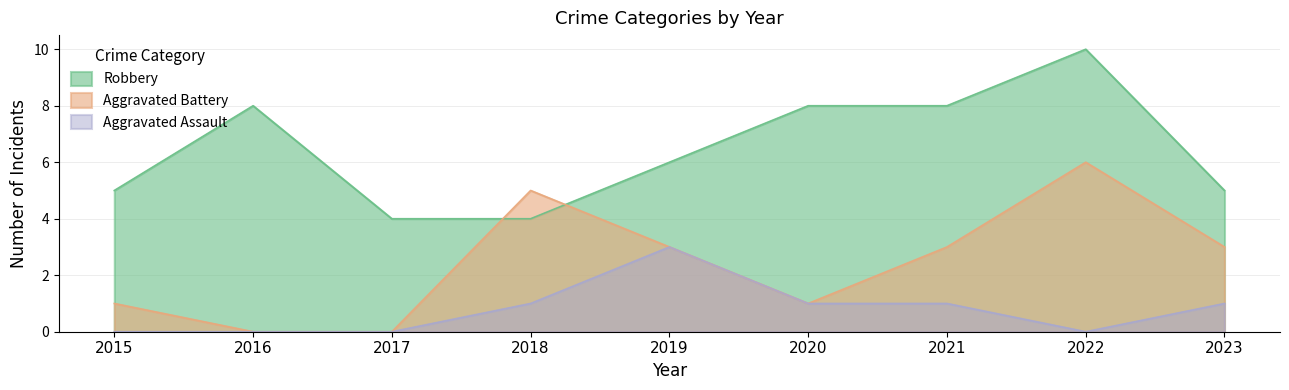

Does the chart display data point markers on the line(s)?

No